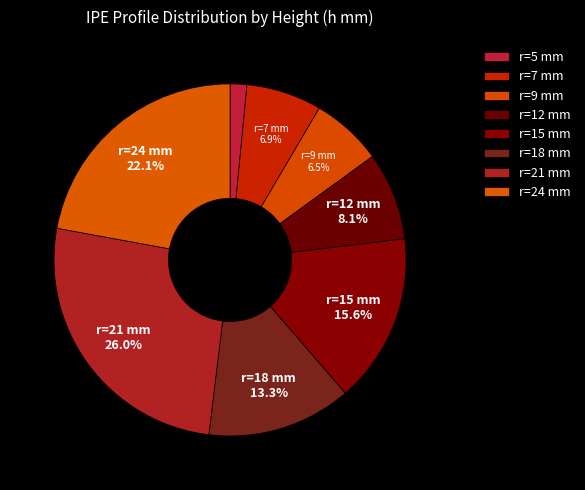

How many slices are in this pie chart?

8